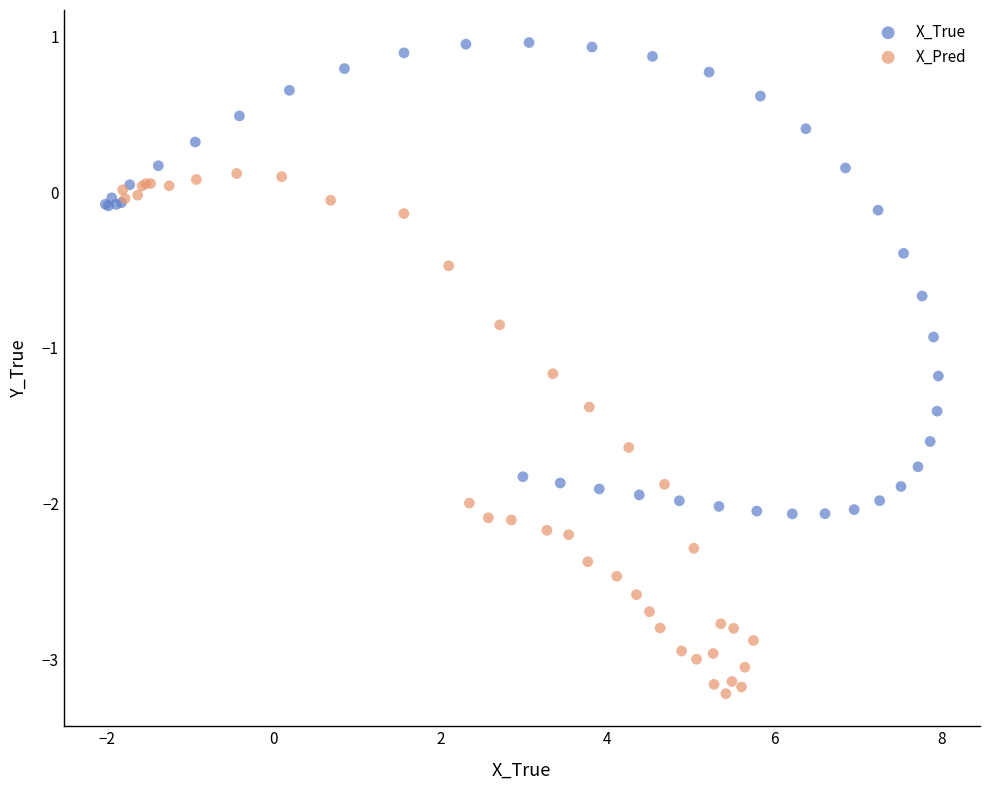

Which series has the widest spread of Y values?

X_Pred